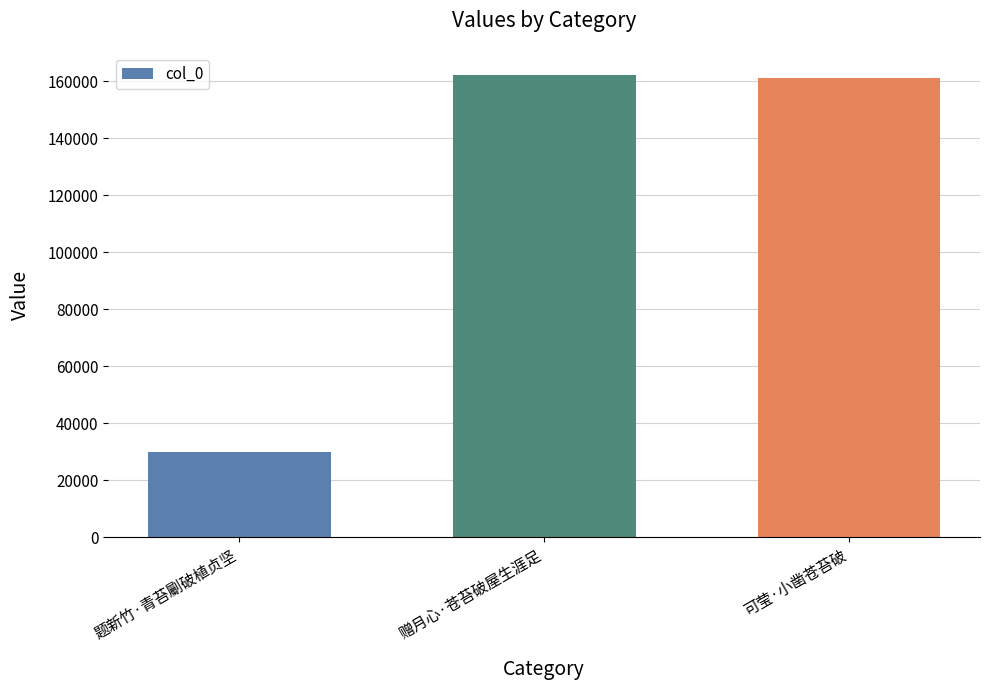

Read the value at 题新竹·青苔劚破植贞坚, to the nearest 100.

29800